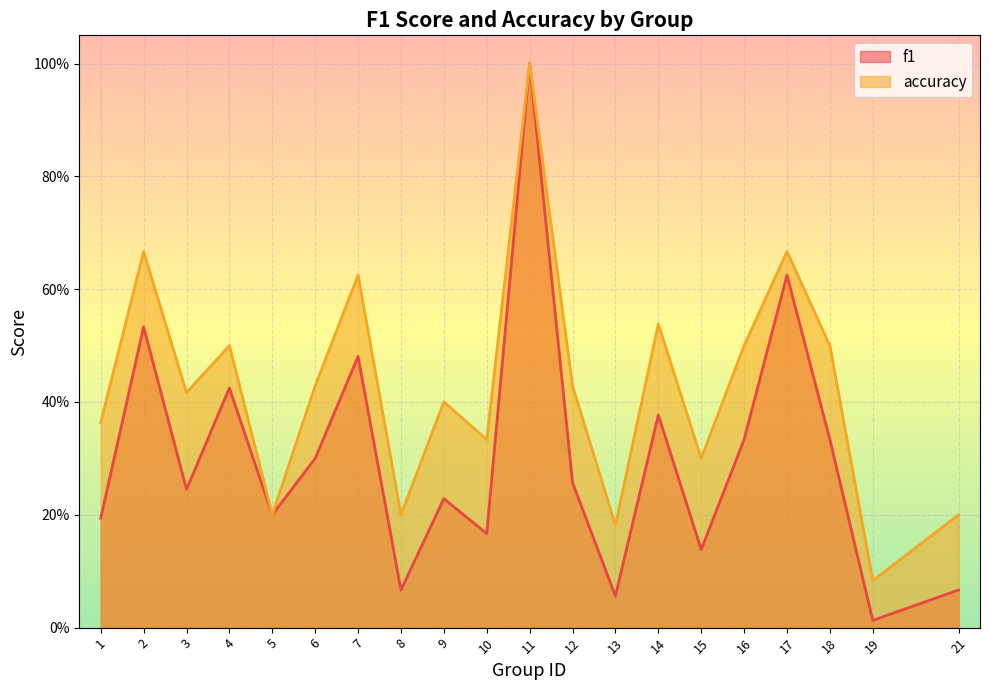

Which series has the largest range (max minus min)?

f1